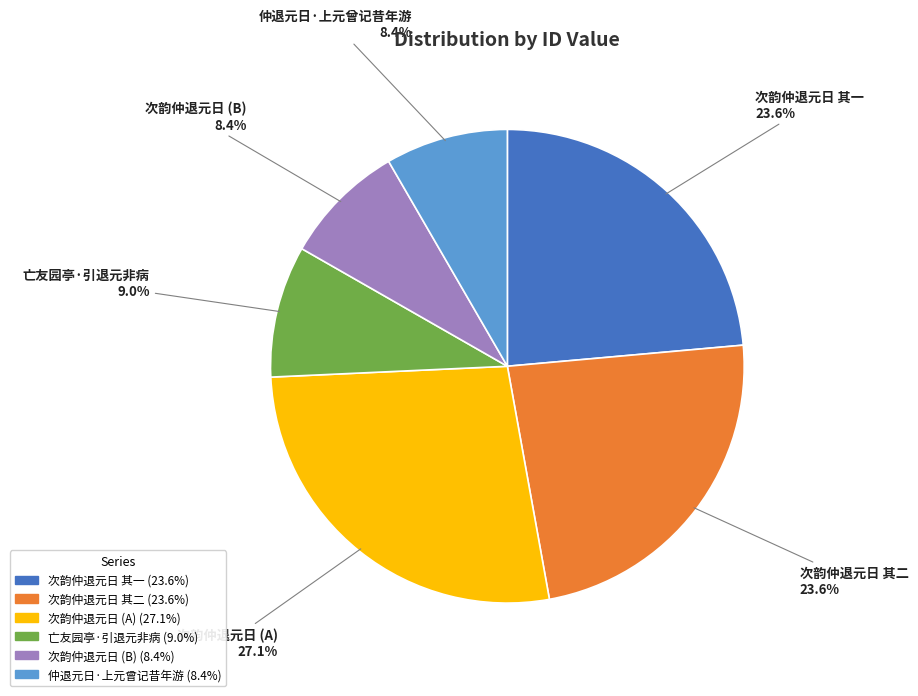

Is there a majority slice in this chart?

No